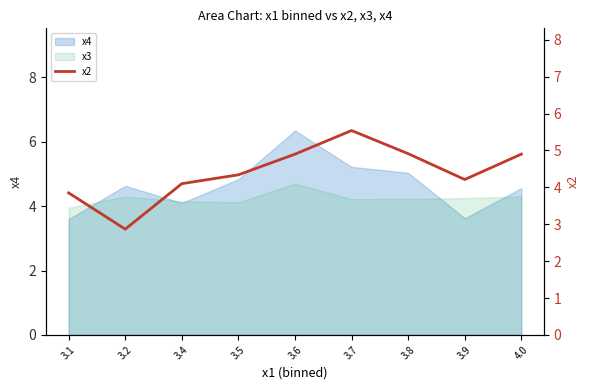

Reading left to right, list all the values displayed in this chart.

3.9	2.9	4.1	4.3	4.9	5.5	4.9	4.2	4.9